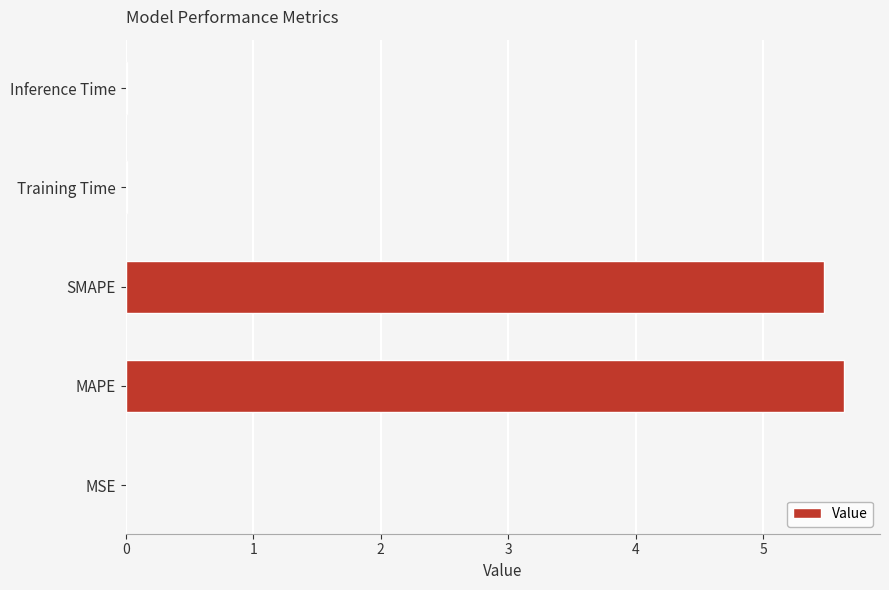

What is the sum of all values?

11.1